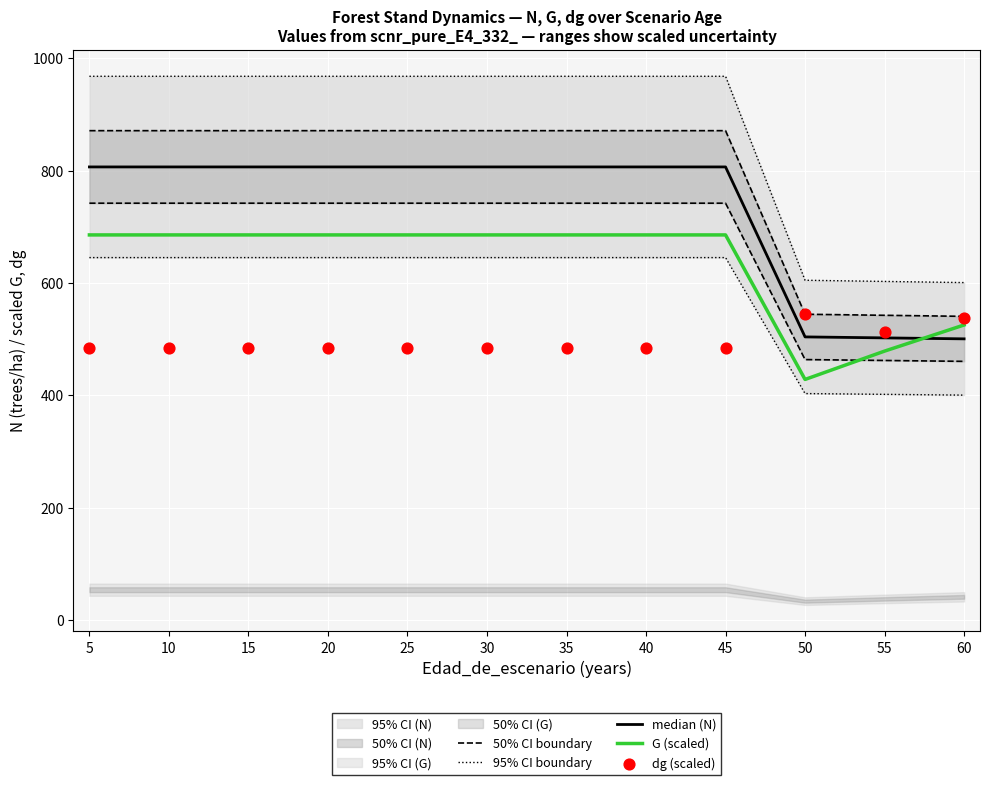

At how many categories does at least one series exceed 701?

9